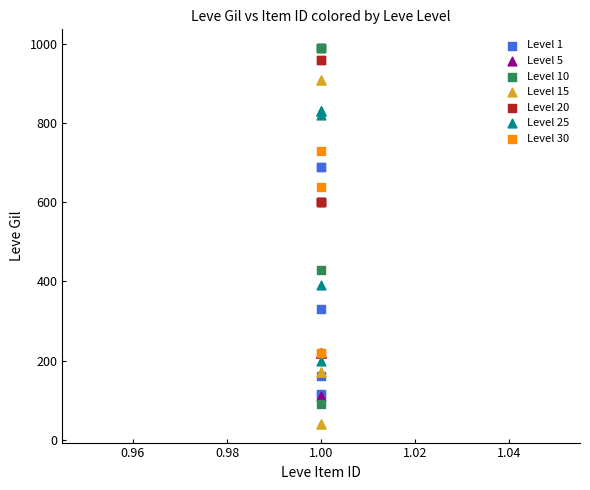

What are all the series names shown in the legend?

Level 1, Level 5, Level 10, Level 15, Level 20, Level 25, Level 30